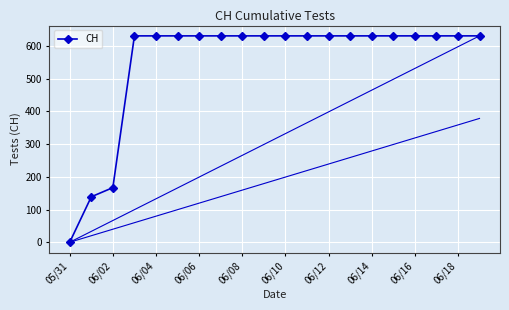

Reading left to right, list all the values displayed in this chart.

0	139	167	631	631	631	631	631	631	631	631	631	631	631	631	631	631	631	631	631